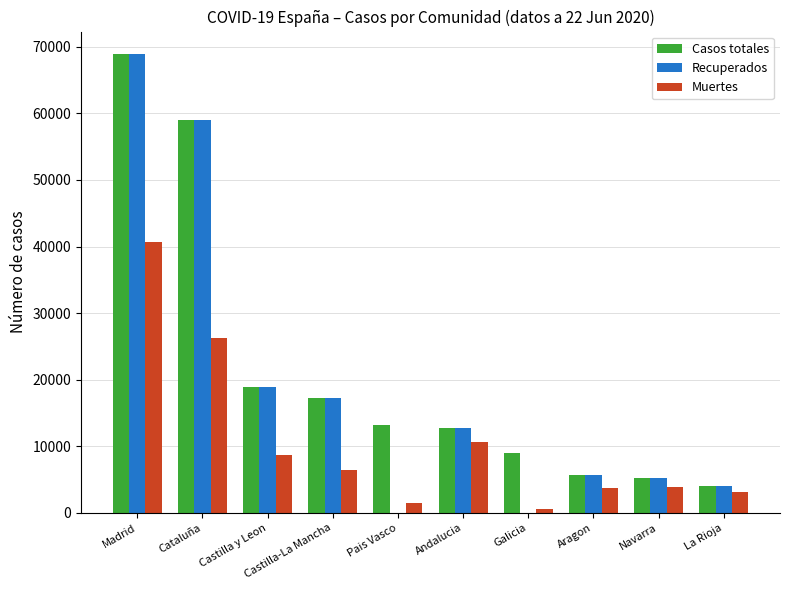

At which category does the chart reach its peak across all series?

Madrid